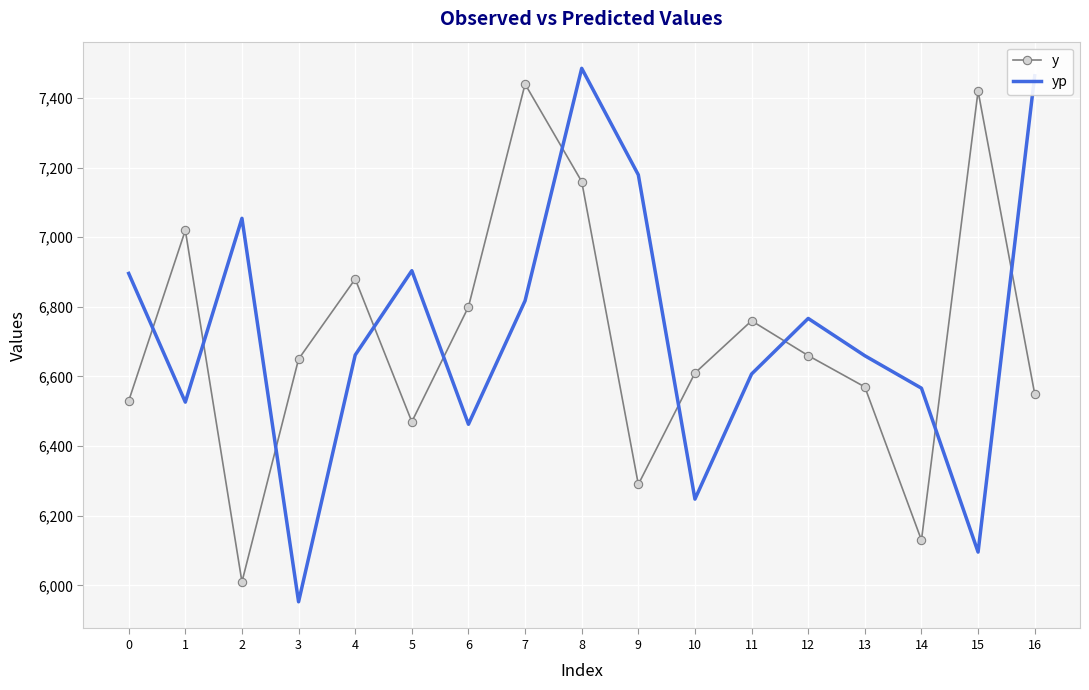

Which category has the lowest value in the yp series?

3